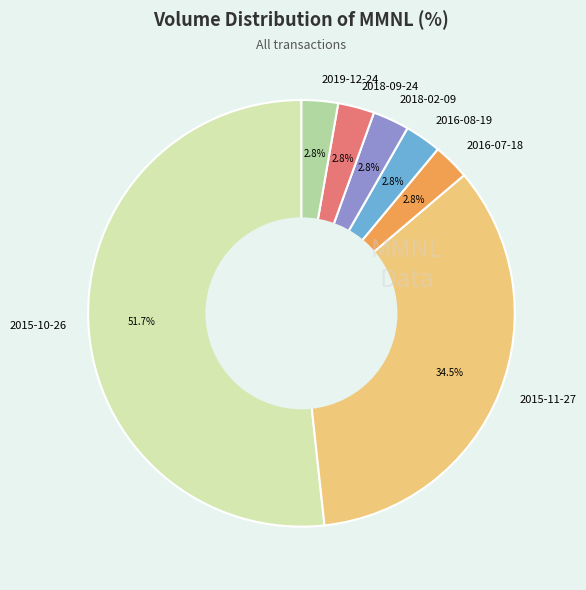

Combined, do 2016-08-19 and 2018-02-09 account for over 50%?

No